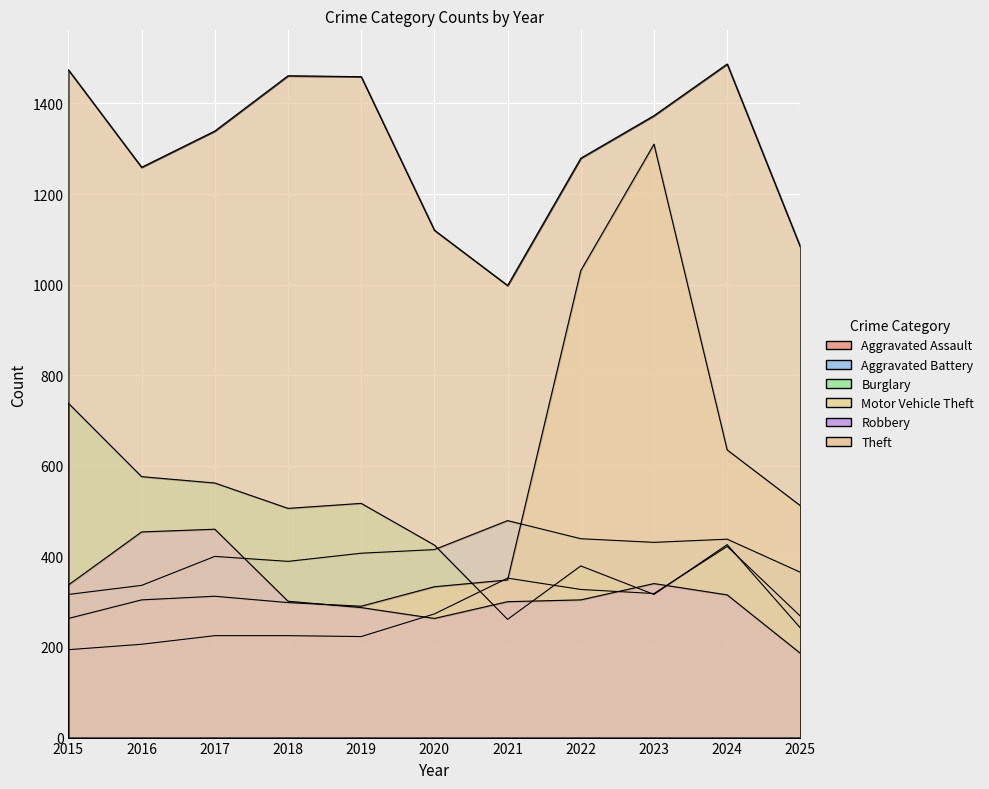

Which category has the lowest value in the Theft series?

2021